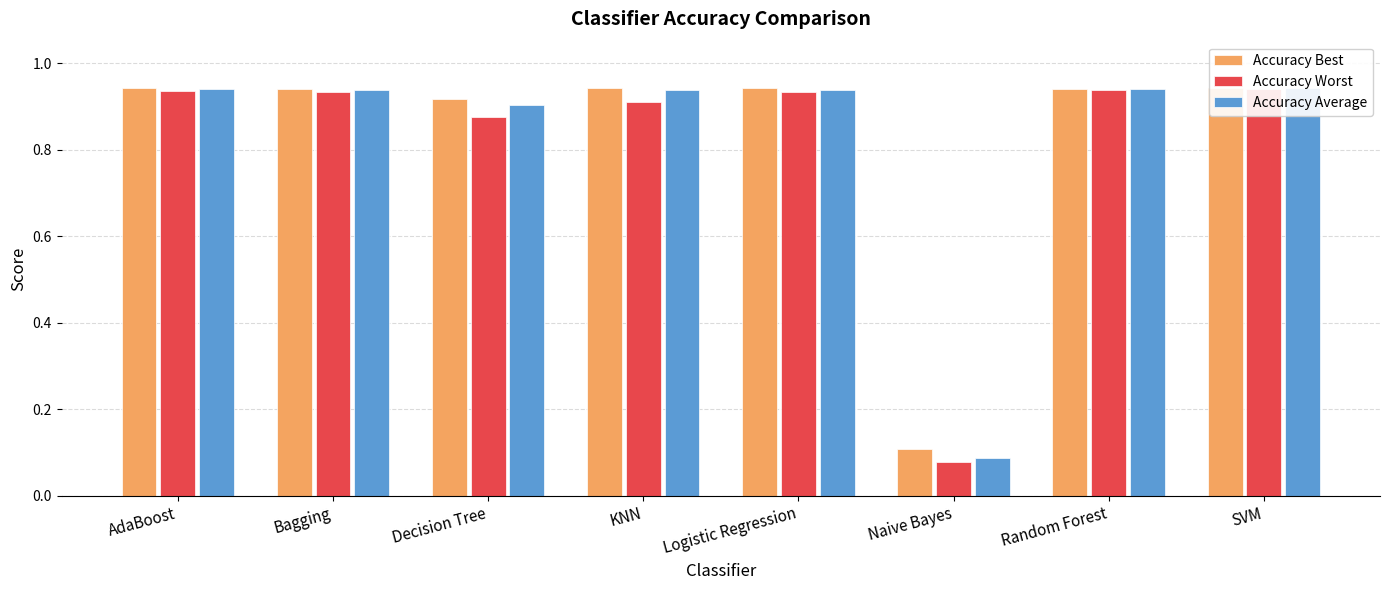

What is the label of the 5th bar from the right?

KNN